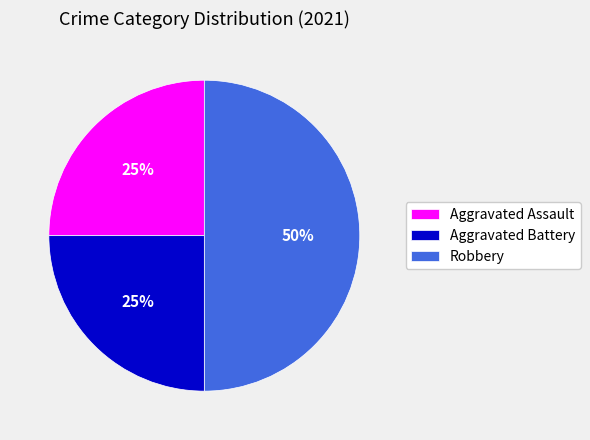

How many slices are in this pie chart?

3